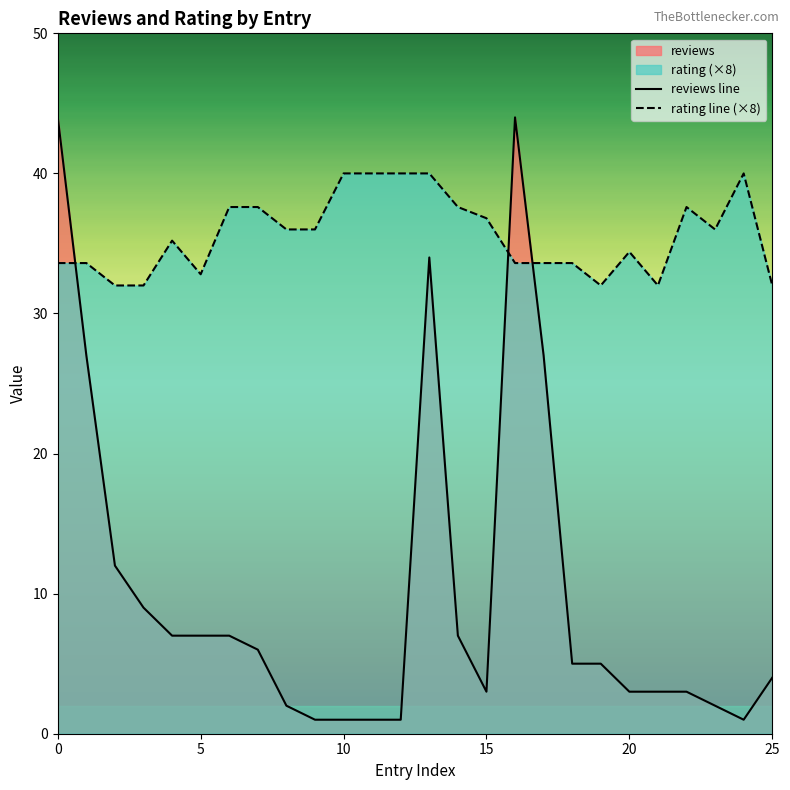

How many values in the reviews series are below 5?

12